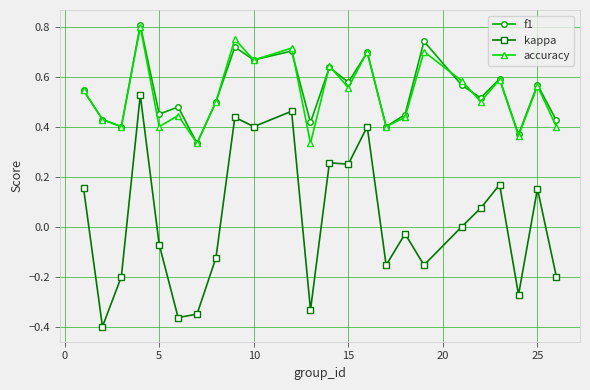

What is the sum of all accuracy values?

12.7